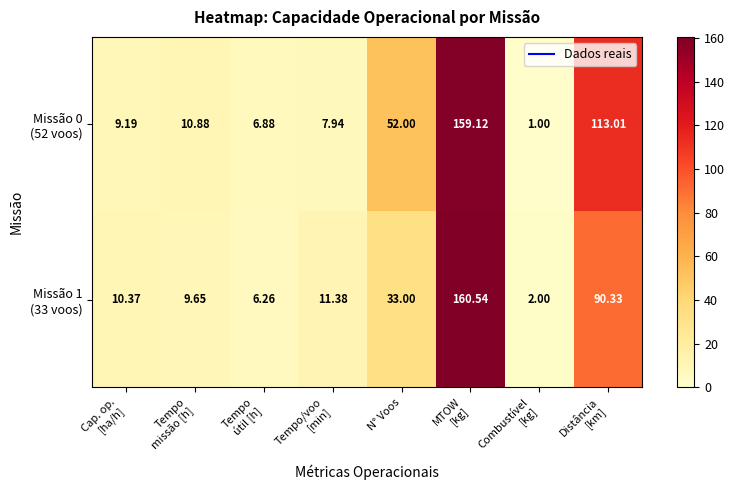

Count the number of categories in the chart.

8